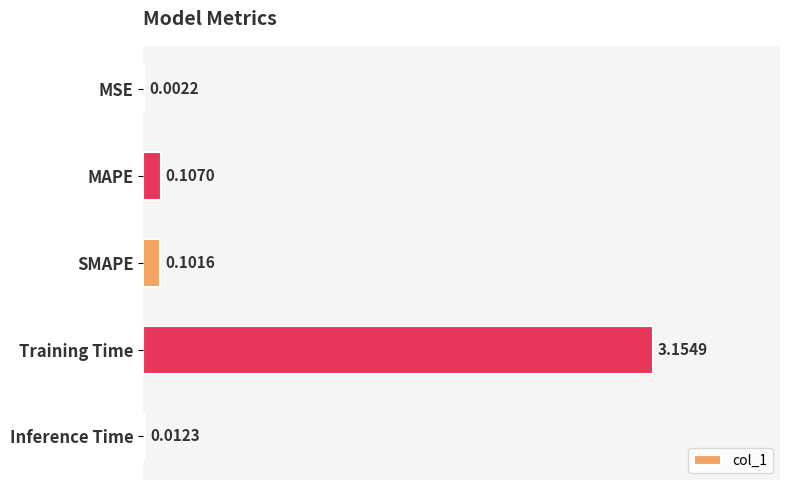

At which category does the chart reach its peak across all series?

Training Time